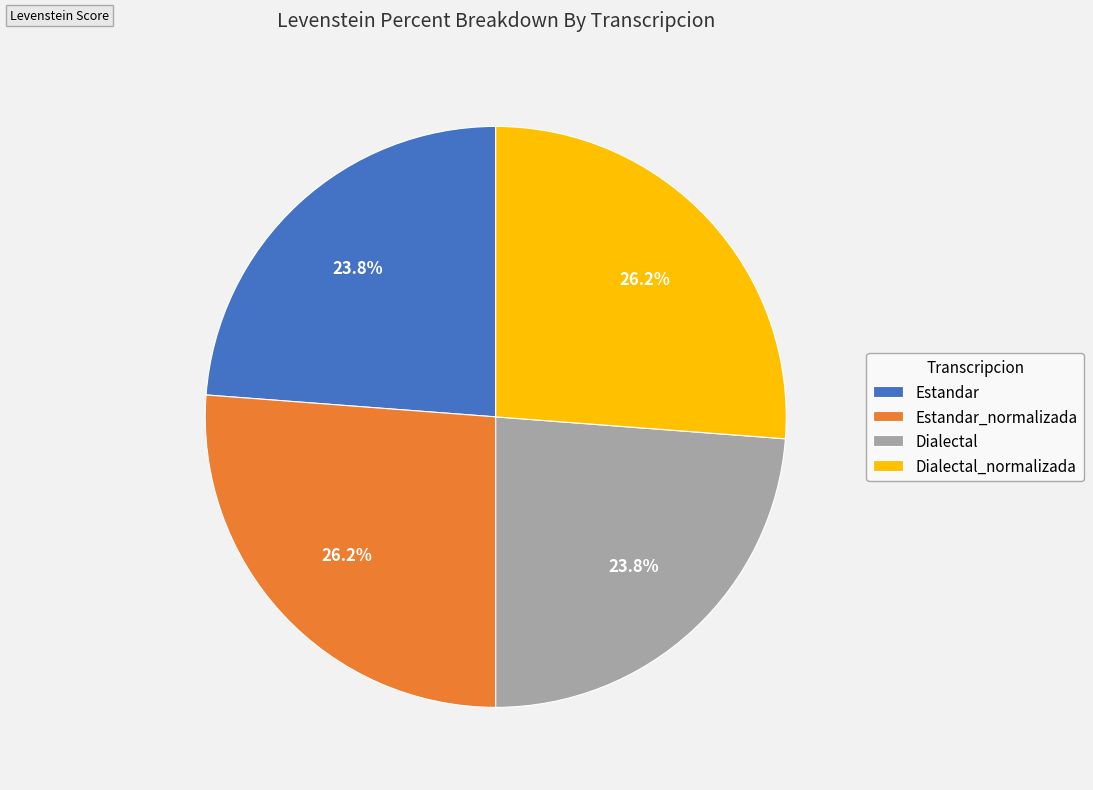

Approximately how many times larger is the value at Dialectal_normalizada compared to Estandar?

1.1